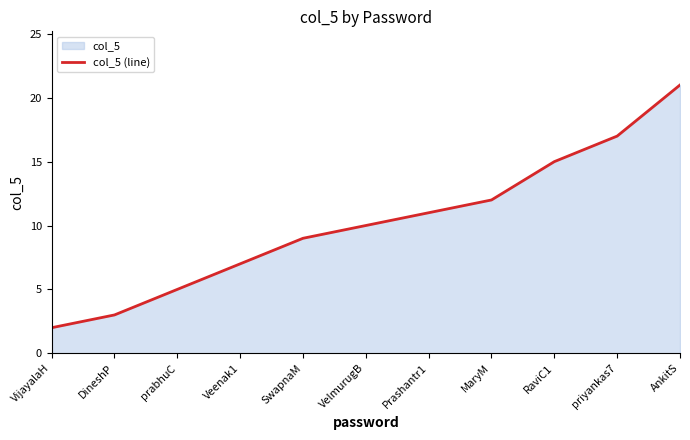

Approximately how many times larger is the value at DineshP compared to AnkitS?

0.1